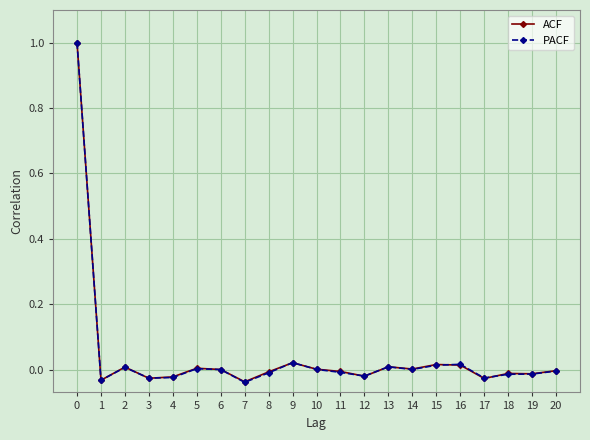

What is the greatest value displayed?

1.0